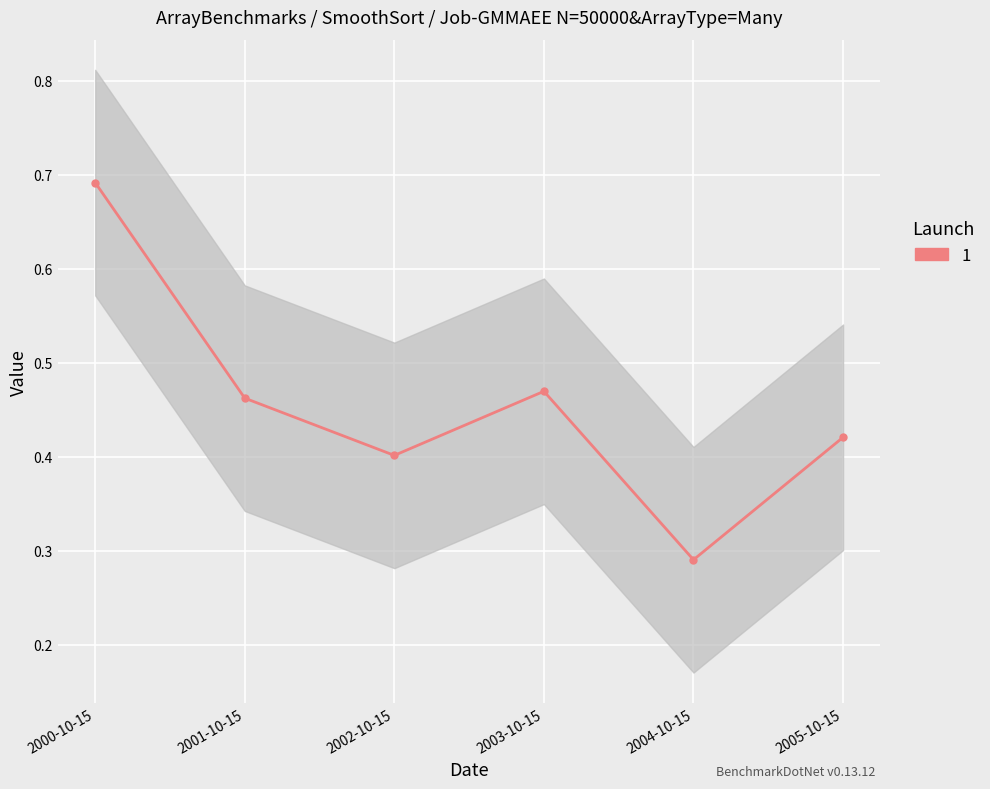

How many points are lower than both their immediate neighbors (excluding endpoints)?

2